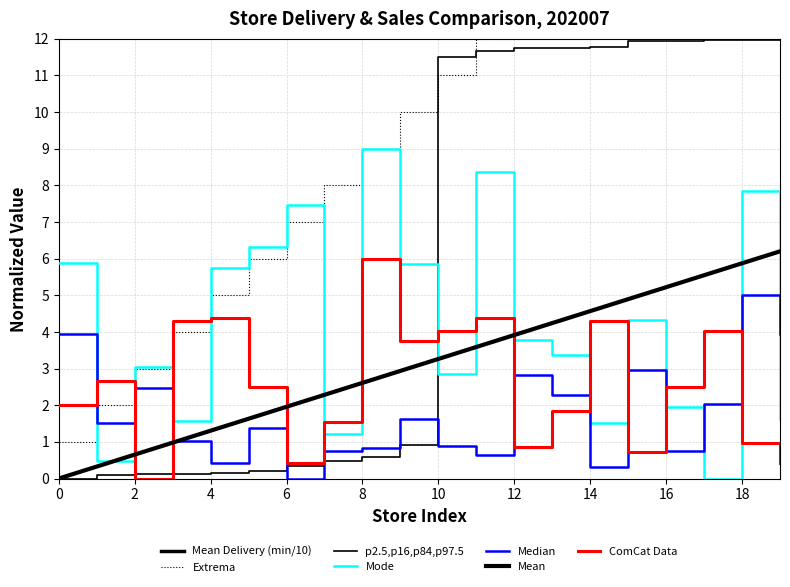

True or false: total_amount_sales has more than 0 interior local peaks.

True